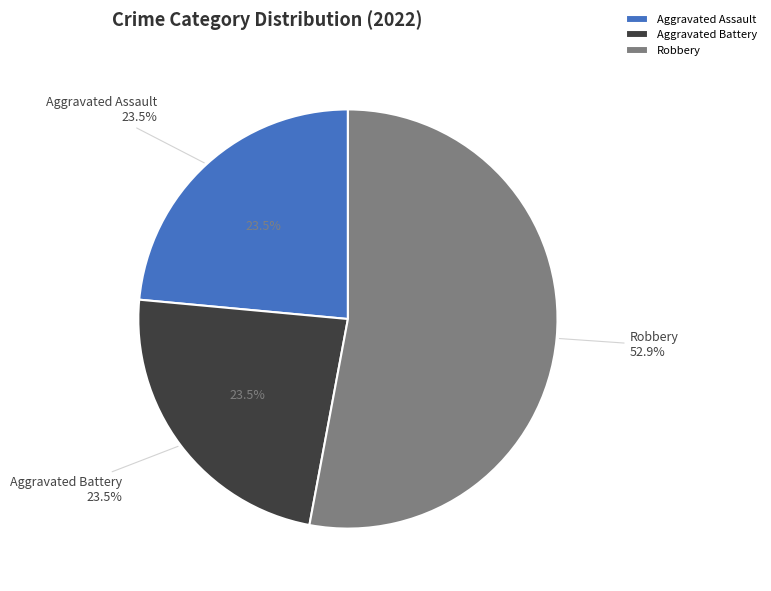

To the nearest percent, what is the difference between the Aggravated Battery and Robbery slice percentages?

29%